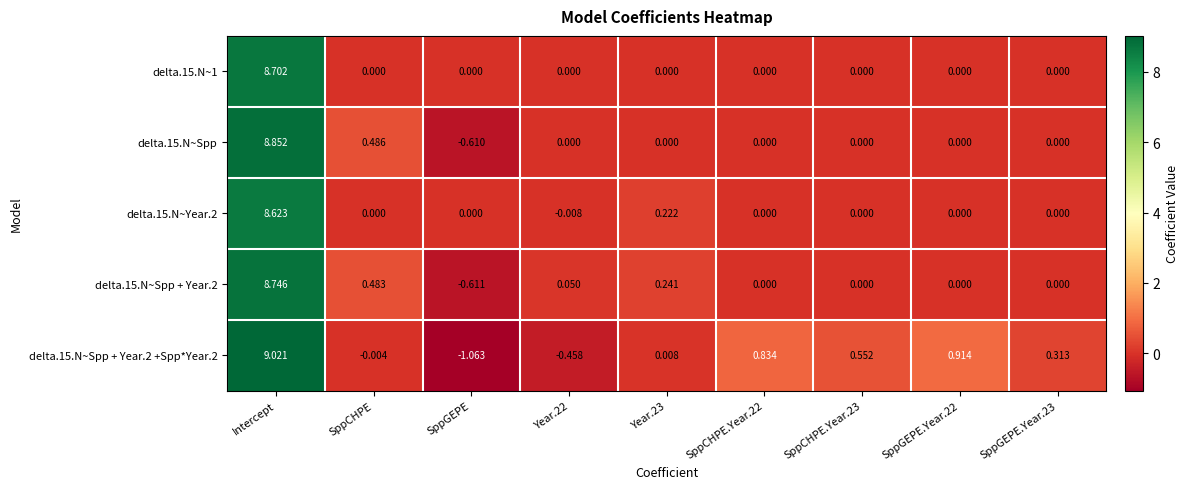

At which category is the sum across all series the highest?

Intercept